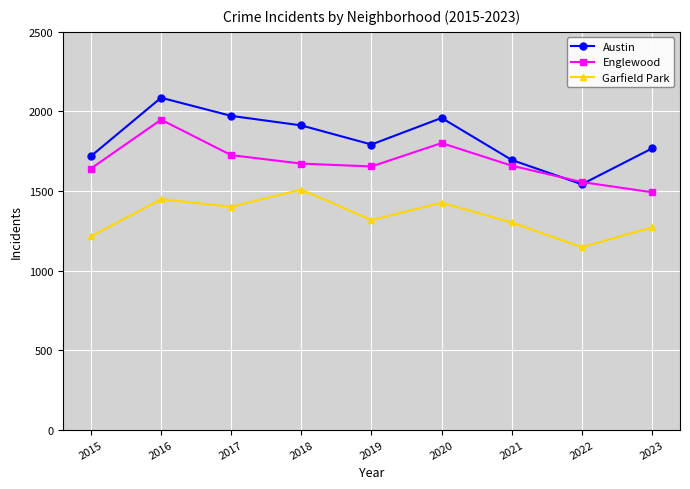

What is the value of the Garfield Park point at the 3rd from the left?

1401